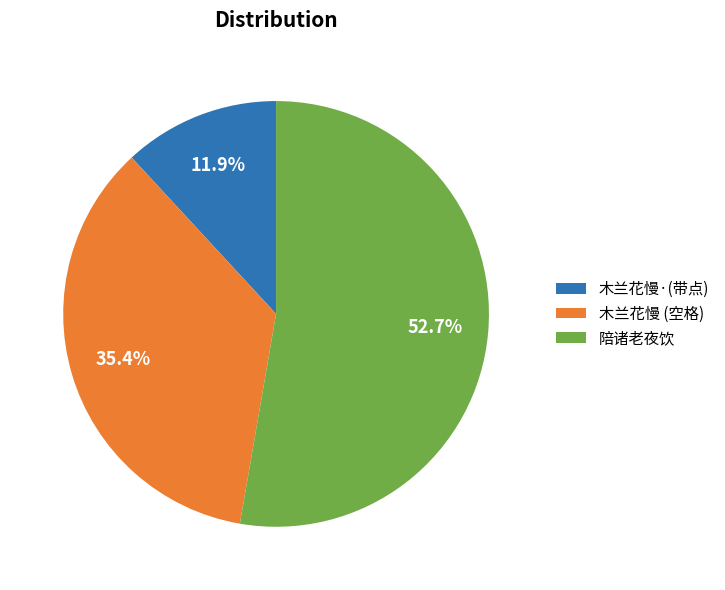

What is the smallest slice in the pie chart?

木兰花慢·(带点)